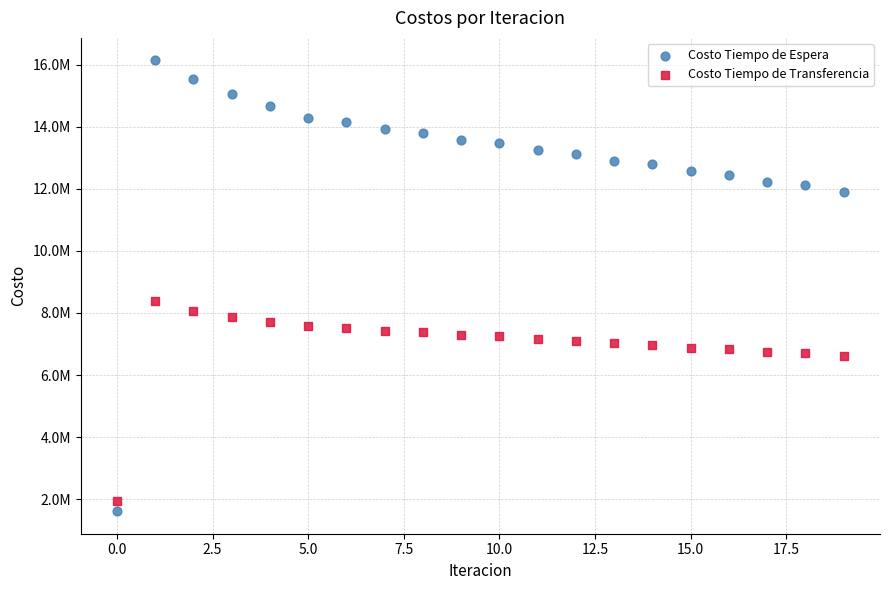

What are all the series names shown in the legend?

Costo Tiempo de Espera, Costo Tiempo de Transferencia